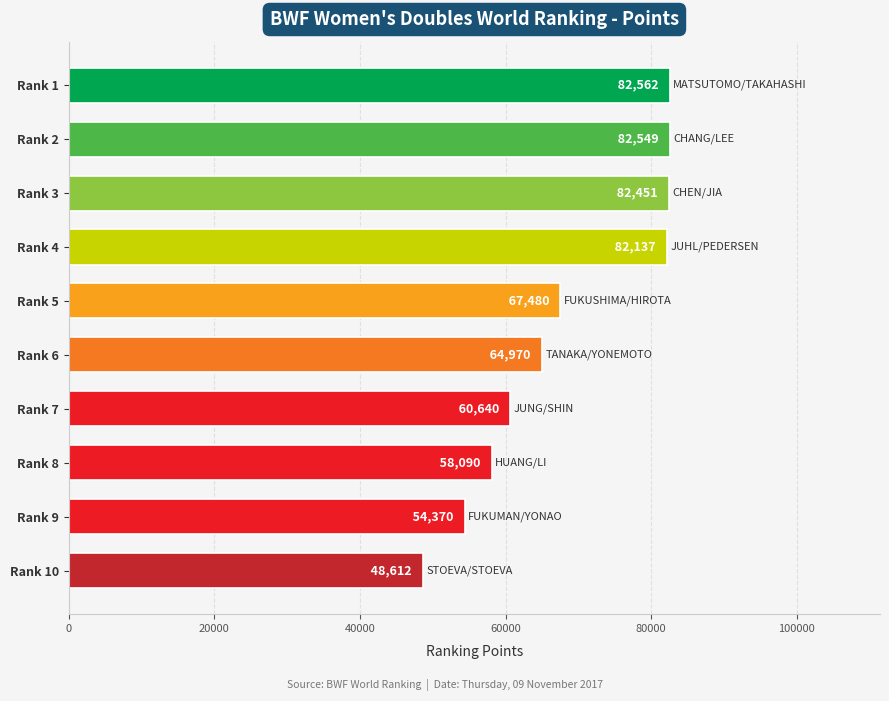

Does the chart contain any negative values?

No